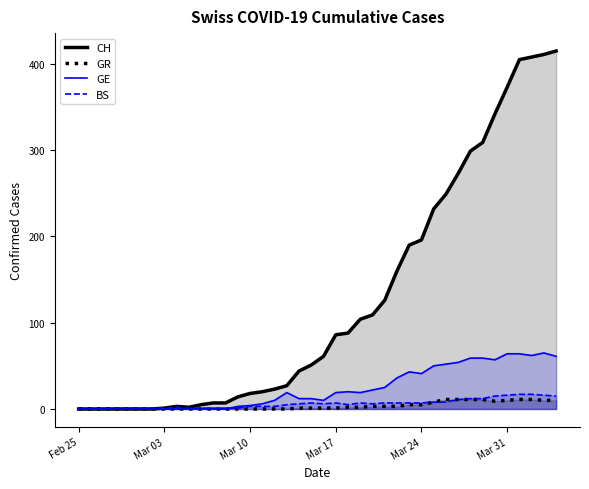

Reading left to right, extract all data points from this chart.

CH: 0	0	0	0	0	0	0	1	3	2	5	7	7	14	18	20	23	27	44	51	61	86	88	104	109	126	160	190	196	232	249	273	299	309	342	373	405	408	411	415
GR: 0	0	0	0	0	0	0	0	0	0	0	0	0	0	0	0	0	0	1	1	1	1	2	2	3	3	3	5	5	8	11	11	11	11	9	10	11	11	10	10
GE: 0	0	0	0	0	0	0	0	0	0	0	0	0	3	4	6	10	19	12	12	10	19	20	19	22	25	36	43	41	50	52	54	59	59	57	64	64	62	65	61
BS: 0	0	0	1	1	1	1	1	2	1	1	1	1	1	3	3	3	5	6	7	6	7	5	7	6	7	7	7	7	8	8	11	12	12	15	16	17	17	16	15